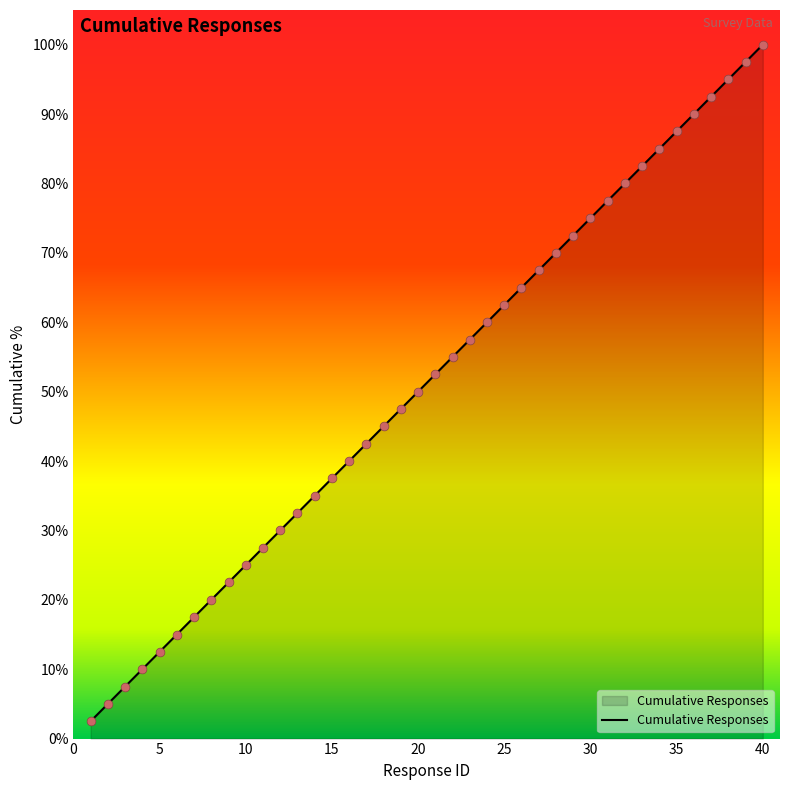

Between 28 and 12, which is larger?

28